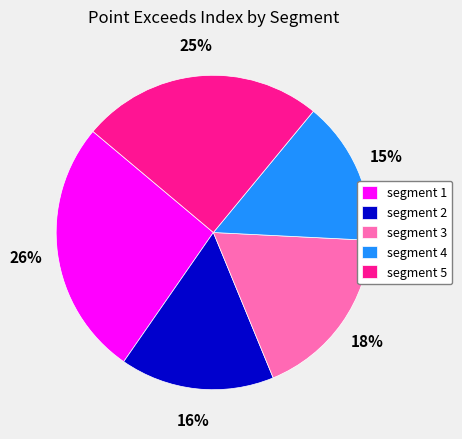

Is there any slice that represents more than half of the pie?

No